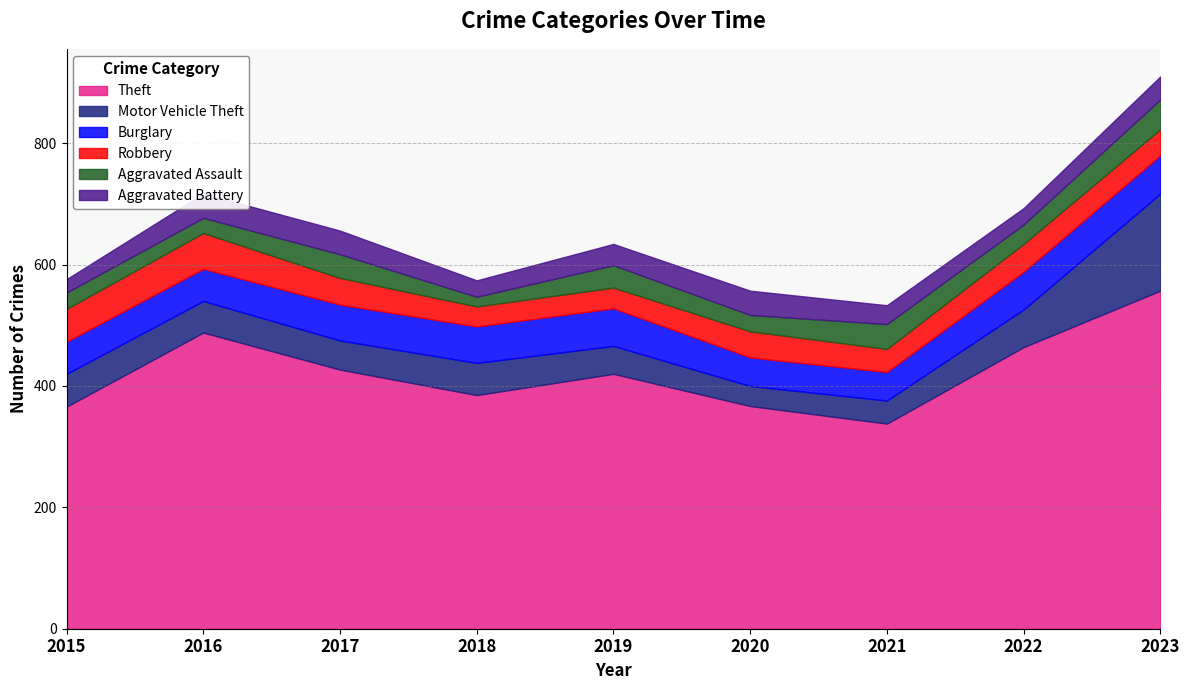

Which series has the largest range (max minus min)?

Theft